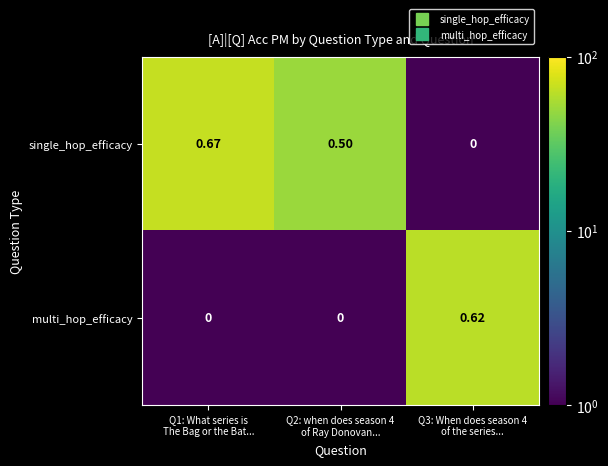

Which series has the widest spread of values?

single_hop_efficacy